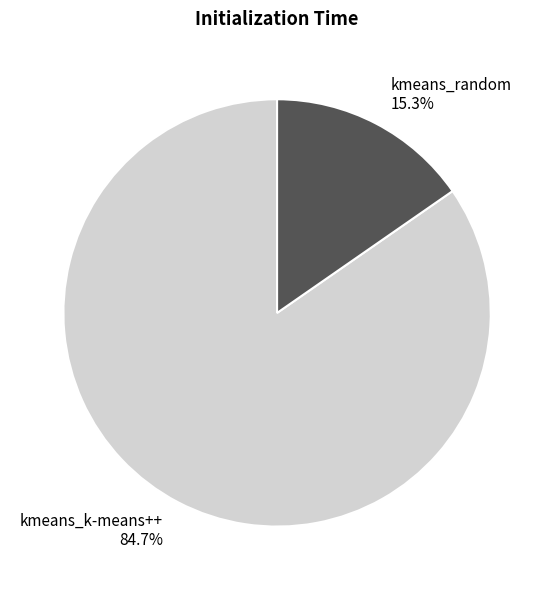

Which slice is the largest?

kmeans_k-means++